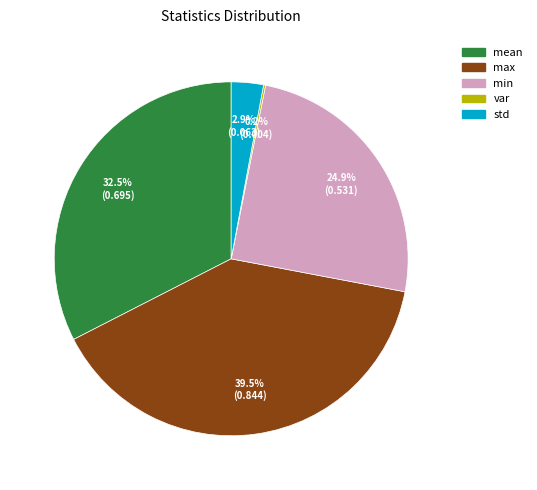

What is the largest slice in the pie chart?

max